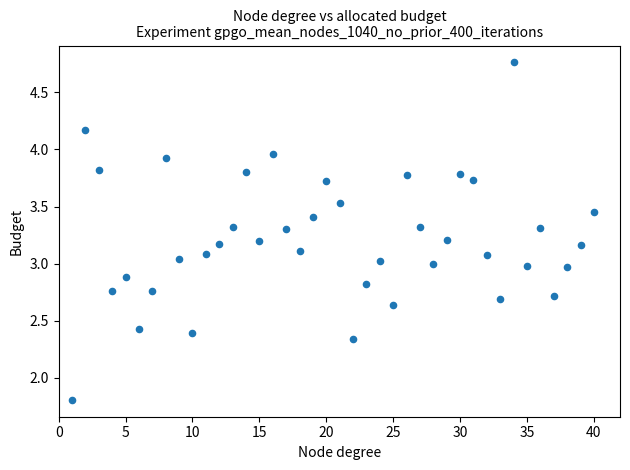

What is the range of X values (max minus min)?

39.0